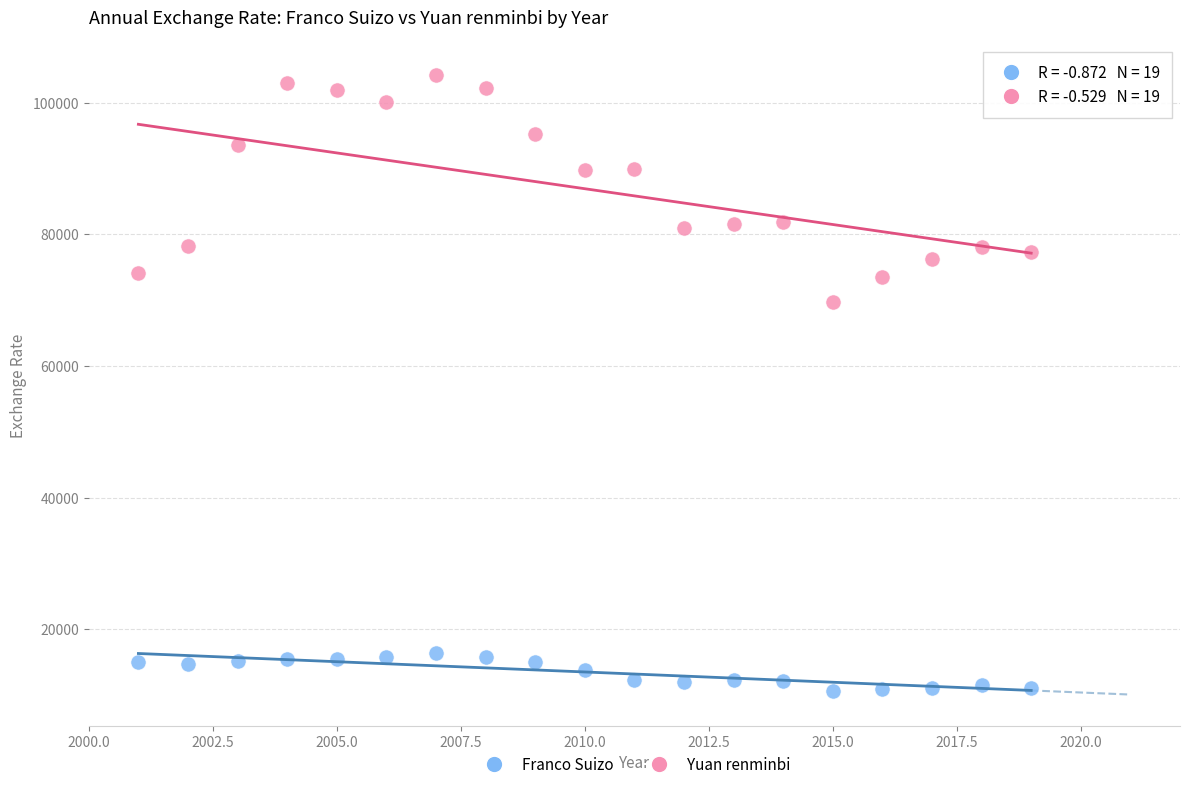

Which series reaches the minimum Y coordinate?

Franco Suizo